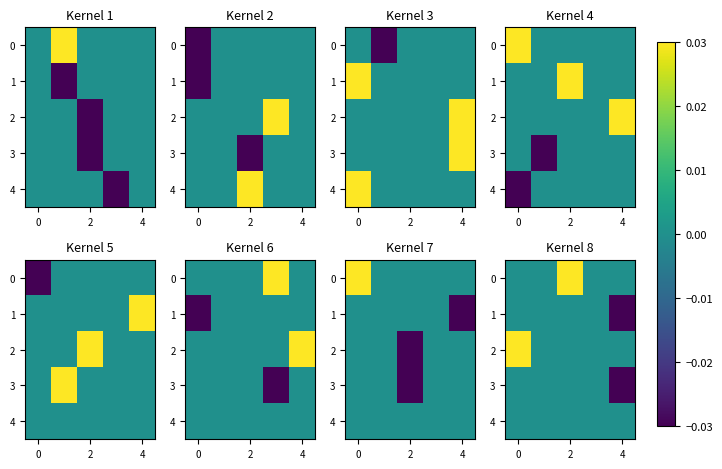

At how many categories does at least one series exceed 0?

2